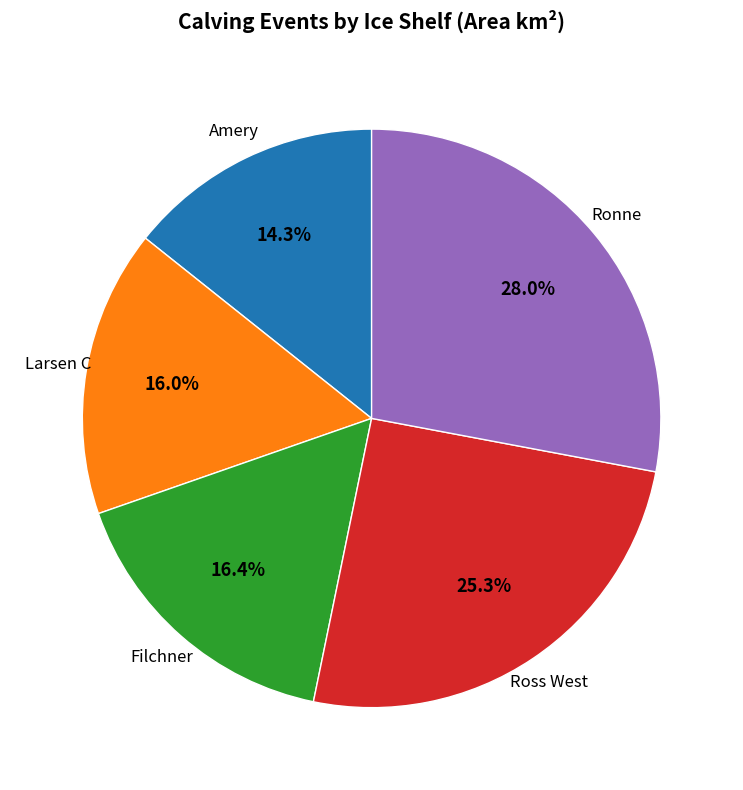

What percentage is the Ronne slice, to the nearest percent?

28%